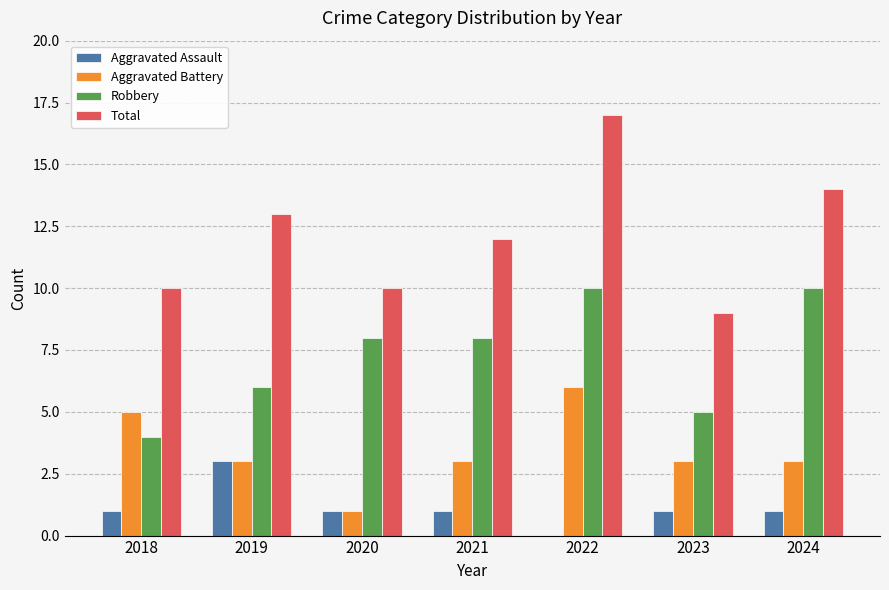

Where does the Aggravated Battery series first go above 3?

2018